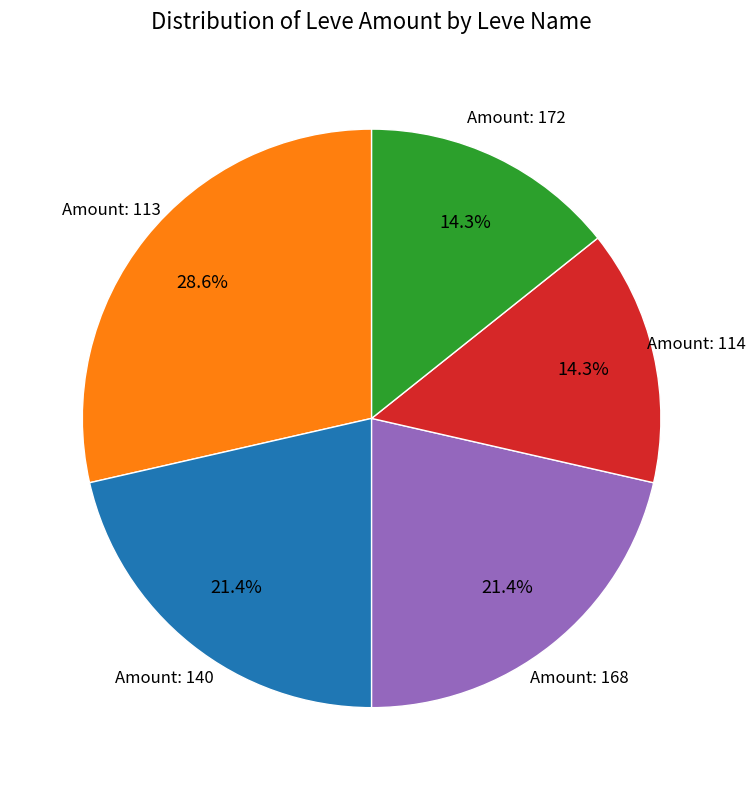

Is there any slice that represents more than half of the pie?

No